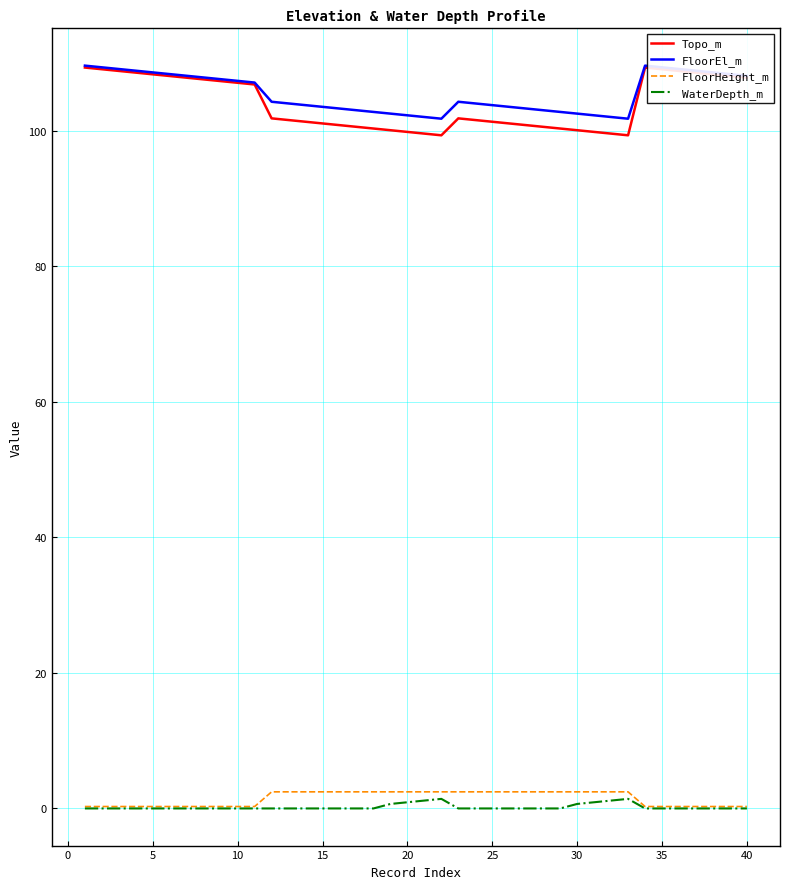

True or false: FloorEl_m and FloorHeight_m intersect in this chart.

False